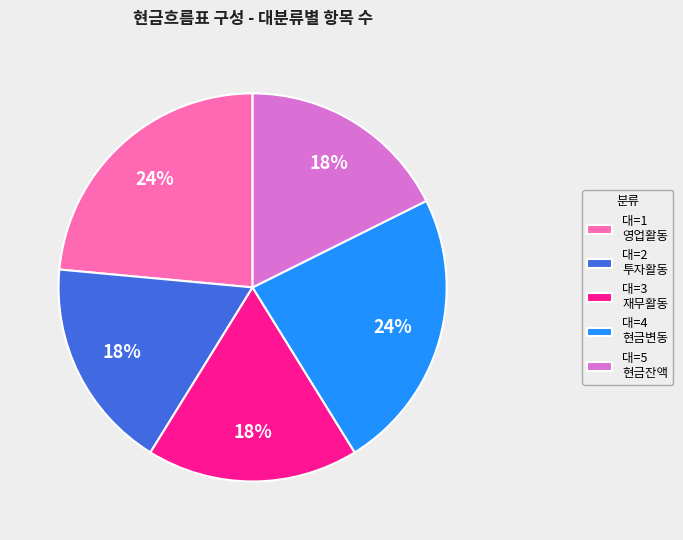

Does any single category account for the majority?

No